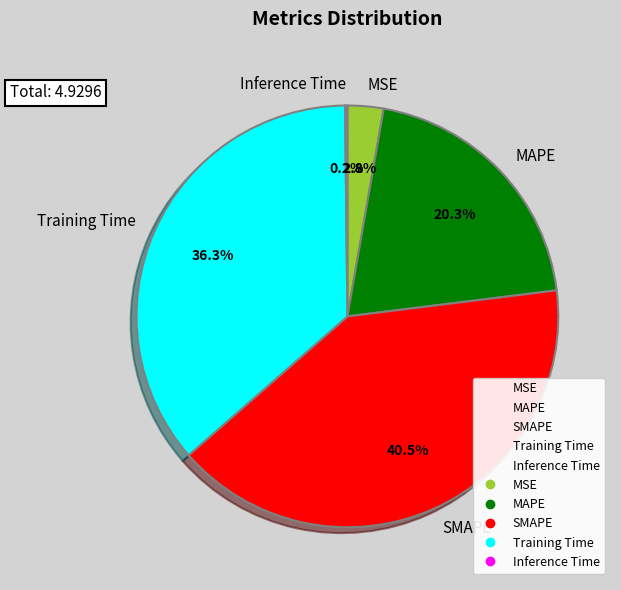

What is the change in value from MAPE to SMAPE?

+1.0